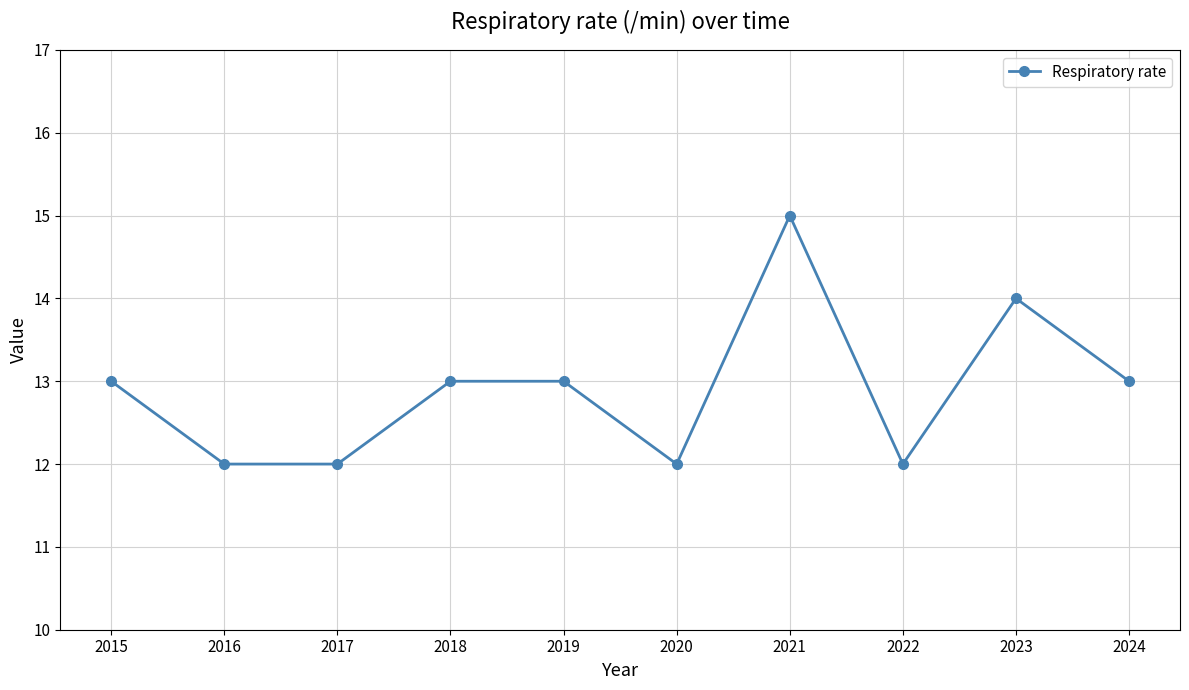

What is the value of the 10th point from the left?

13